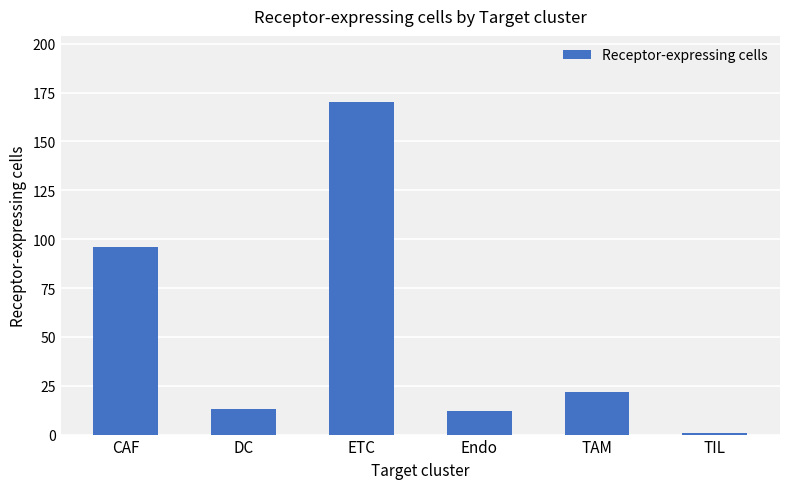

At which category does the chart reach its peak across all series?

ETC